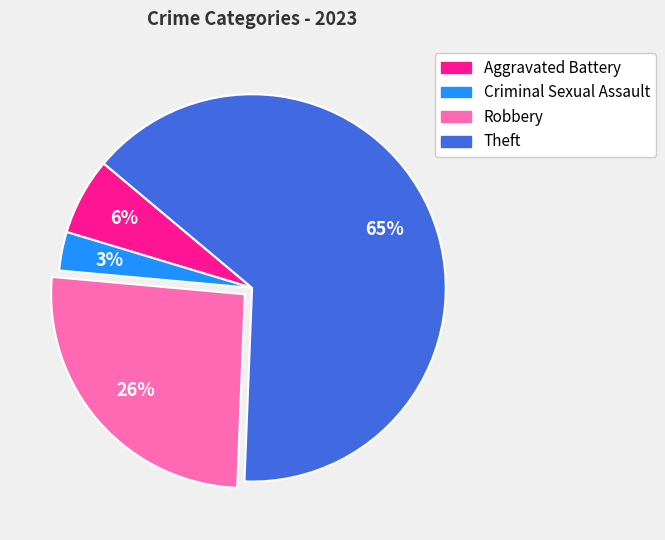

Is there a majority slice in this chart?

Yes